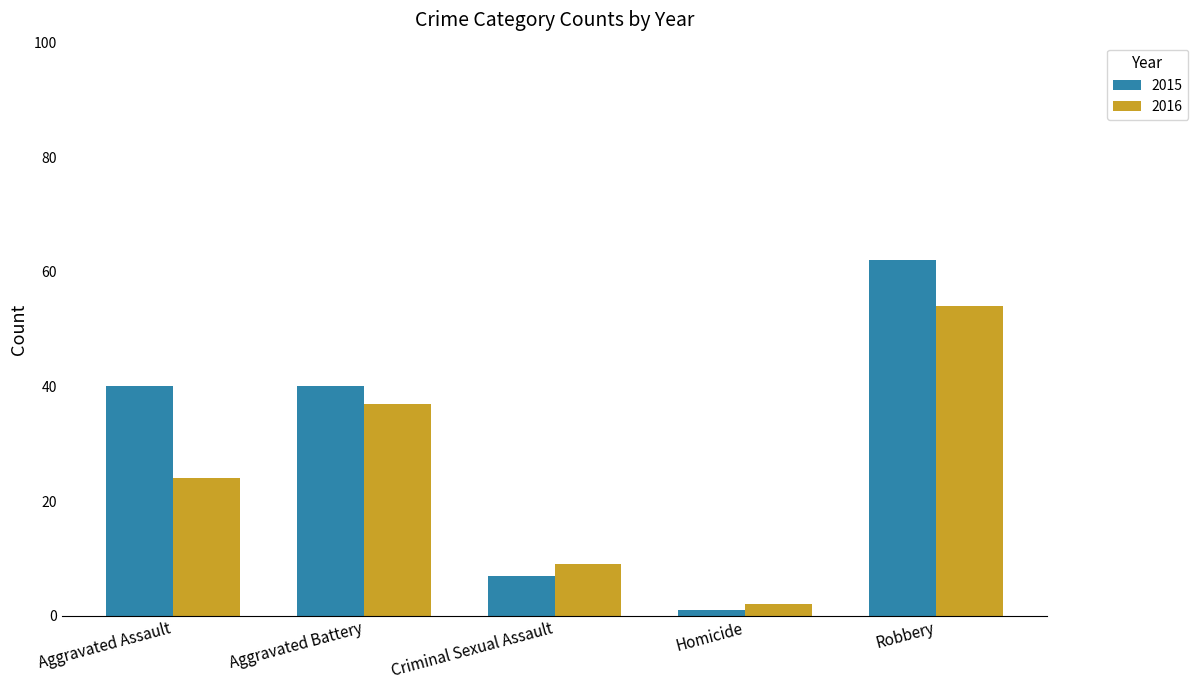

Are the bars horizontal?

No